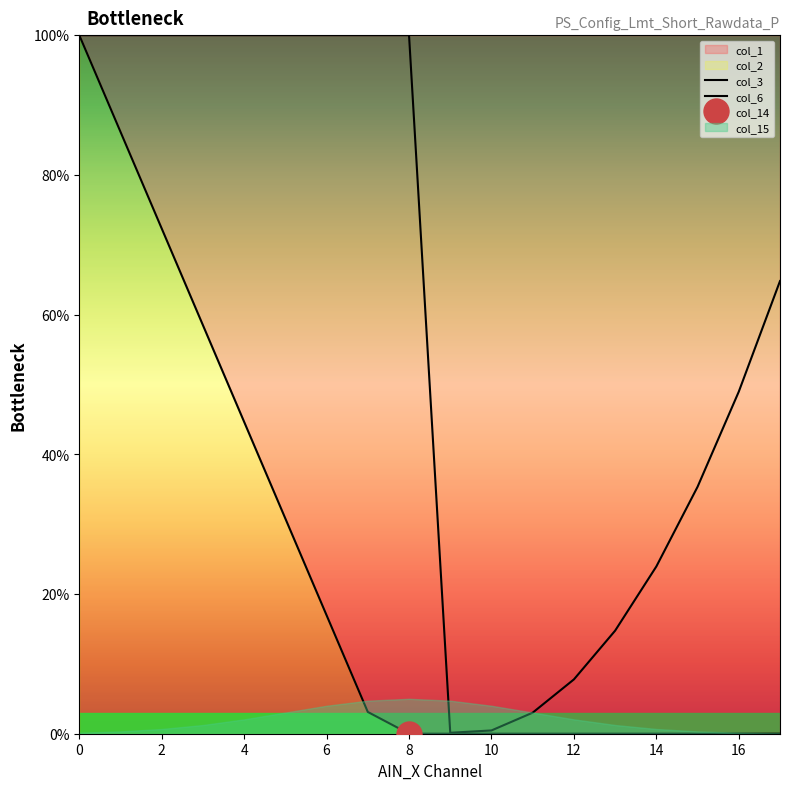

What is the value of the col_3 point at the 6th from the left?

30.8